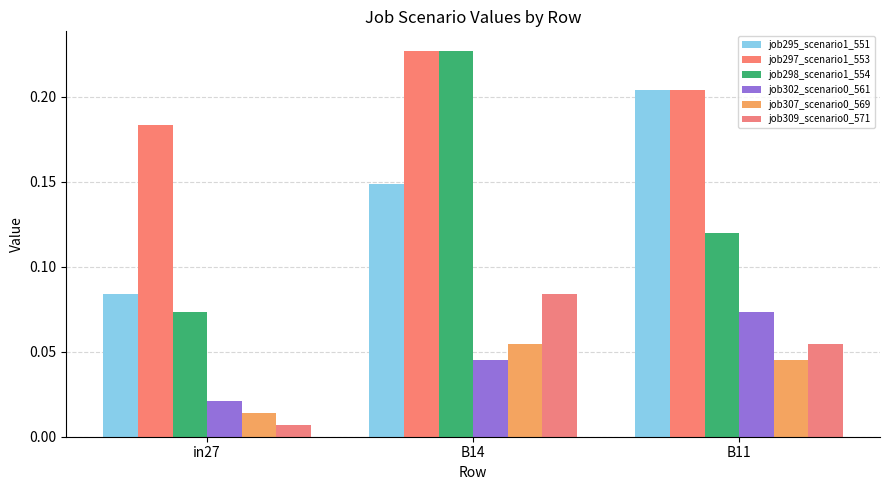

What is the sum of all job309_scenario0_571 values?

0.1